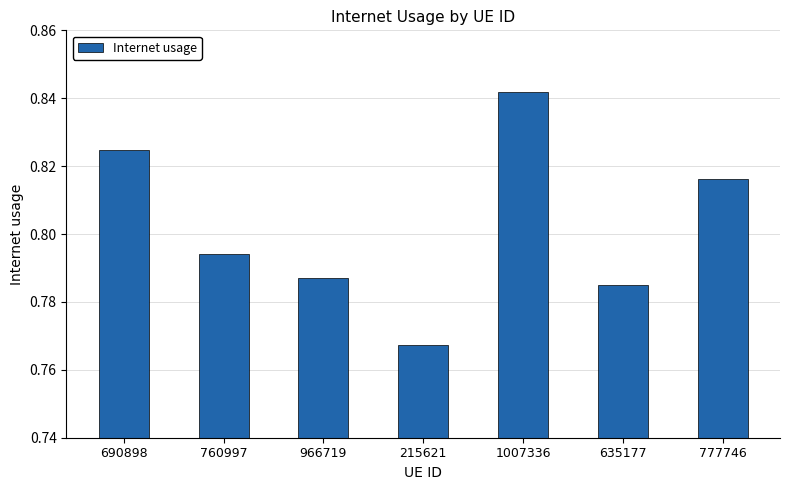

What is the label of the 1st bar from the left?

690898